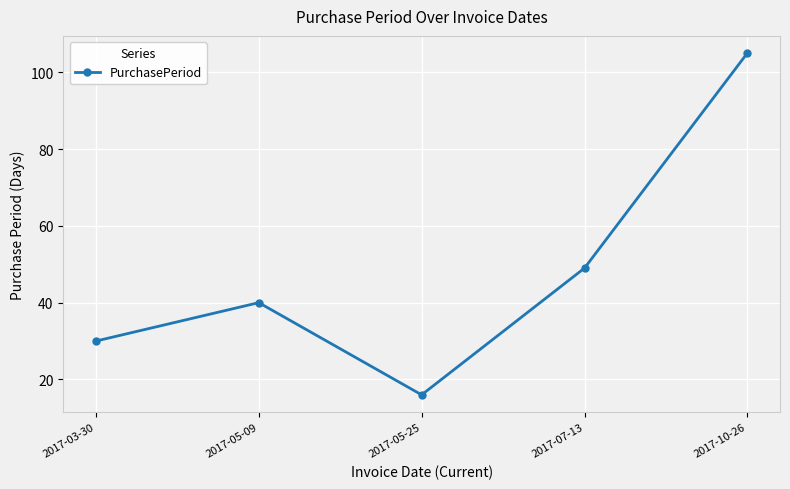

At which category does the chart reach its peak across all series?

2017-10-26